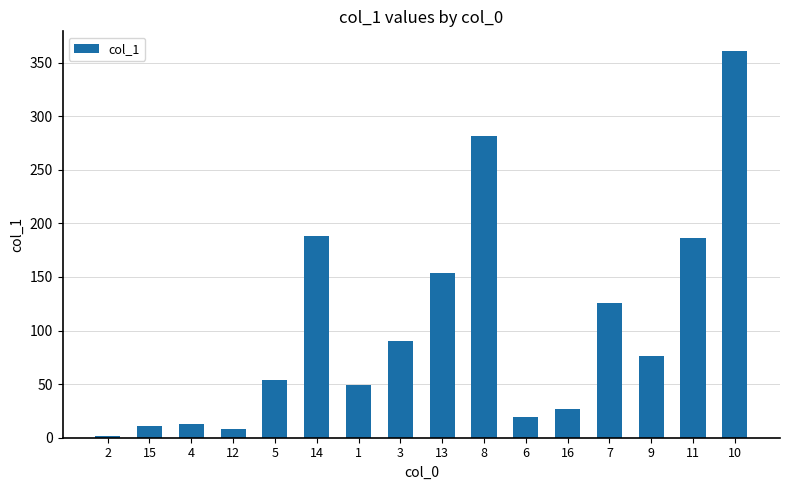

What is the difference between the maximum and second lowest values?

352.8